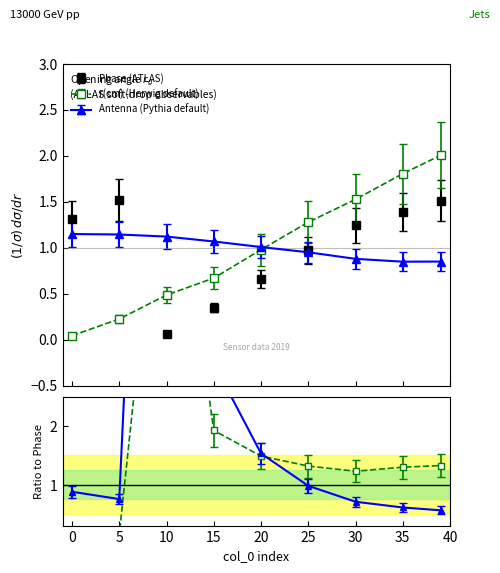

At how many categories does at least one series exceed 0?

9